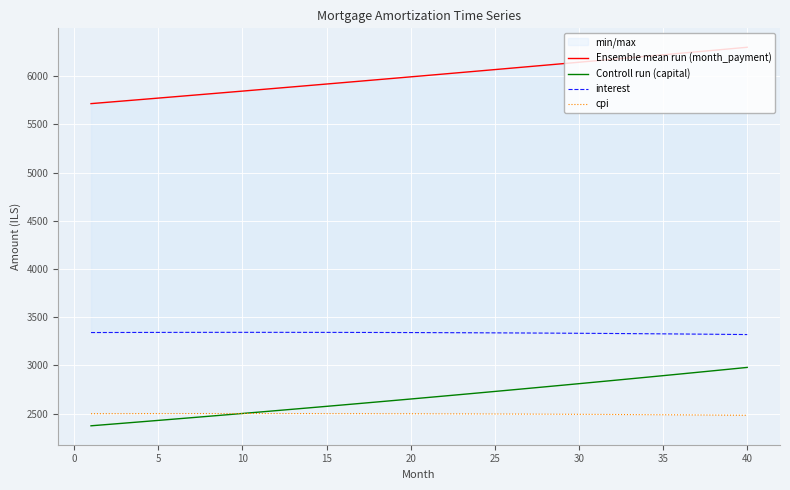

What is the average value of the Controll run (capital) series?

2666.0